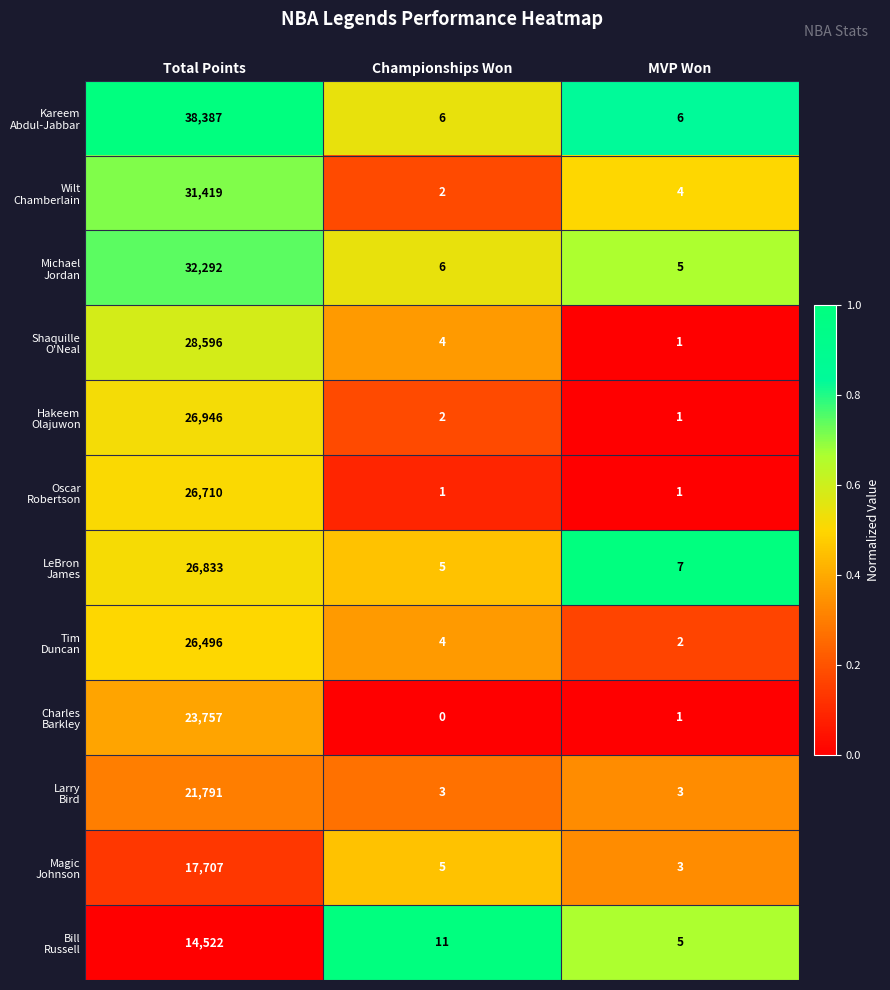

What is the difference between the highest and lowest values at Championships Won?

11